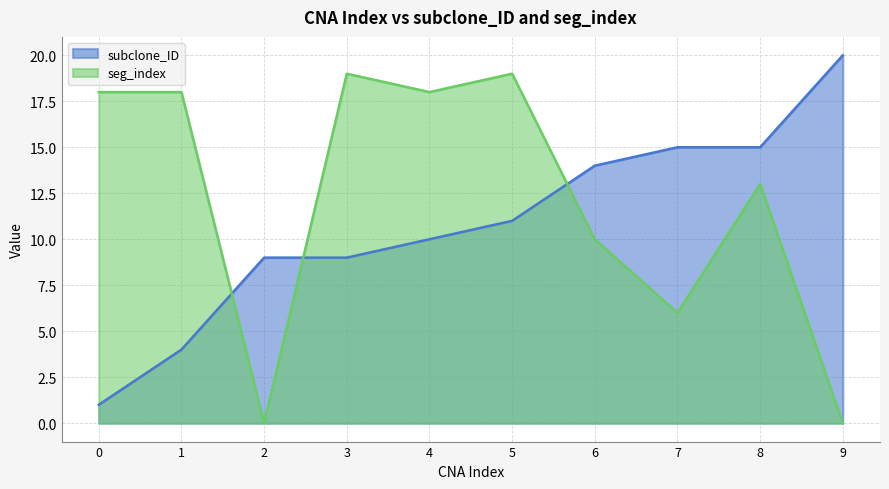

What is the minimum value for subclone_ID?

1